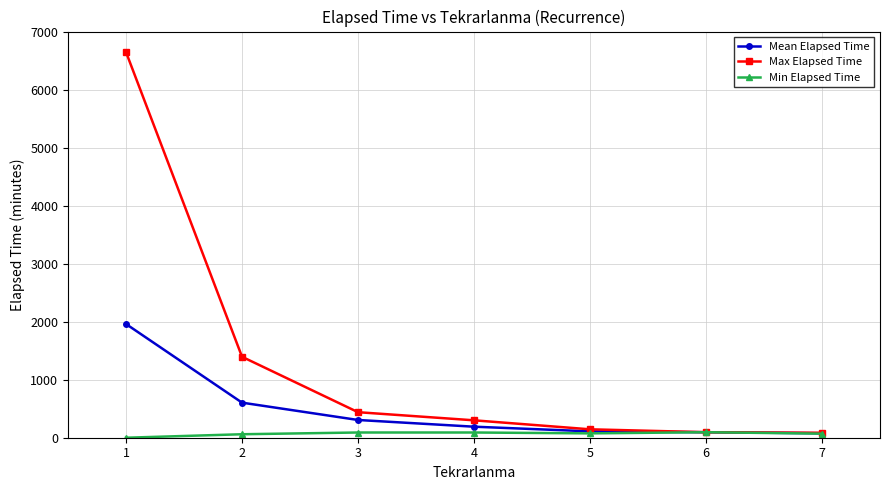

Which series has the largest total across all categories?

Max Elapsed Time